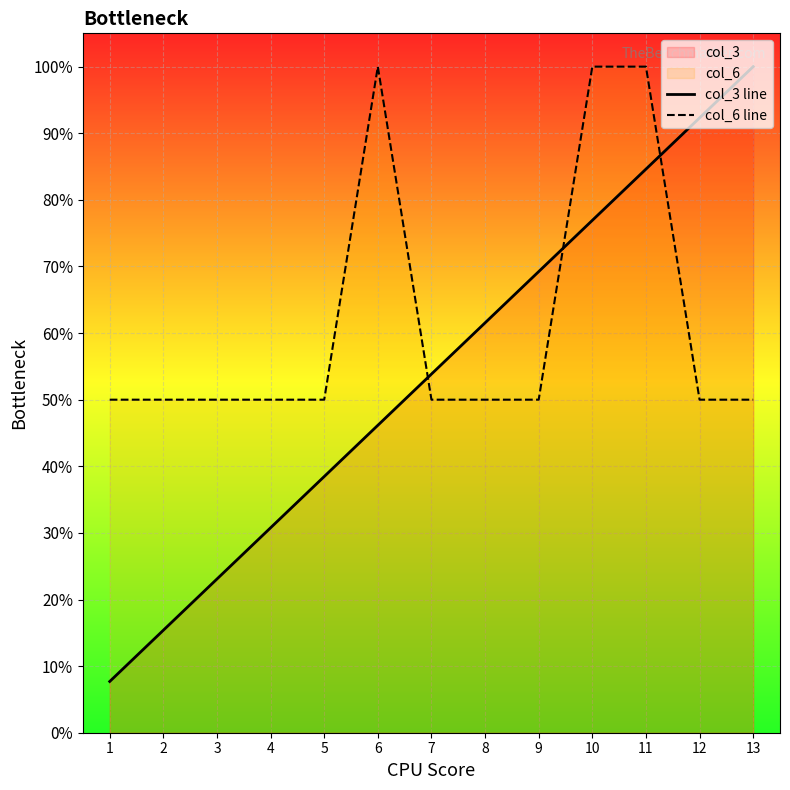

At how many categories does at least one series exceed 8?

13